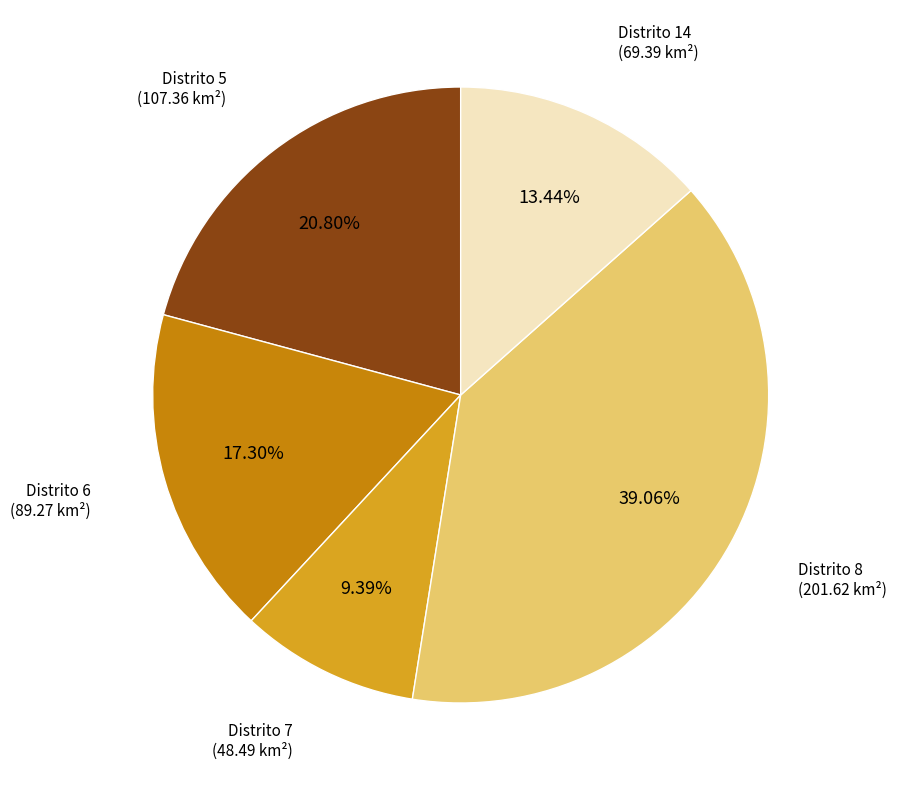

Does any single category account for the majority?

No